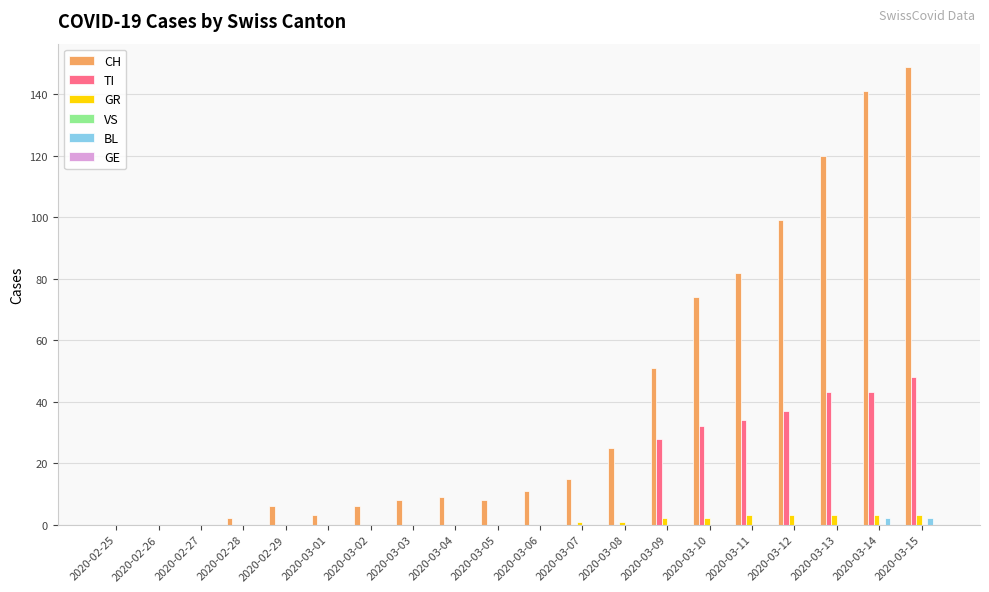

At which category does the chart reach its peak across all series?

2020-03-15